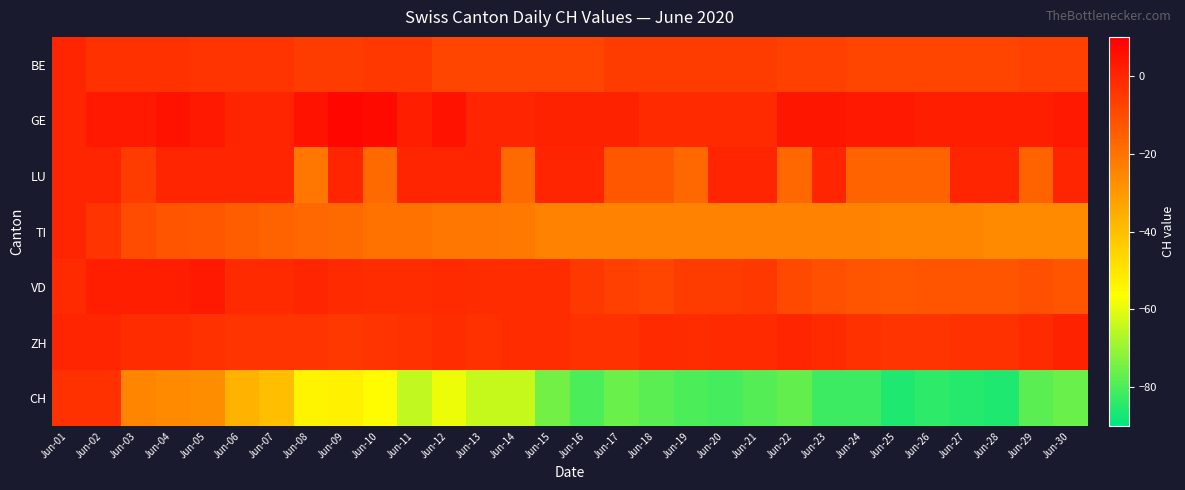

What is the total value across all series at Jun-27?

-131